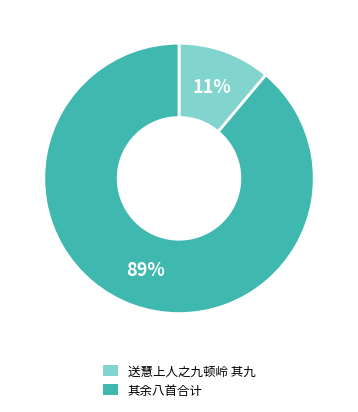

Is there a majority slice in this chart?

Yes